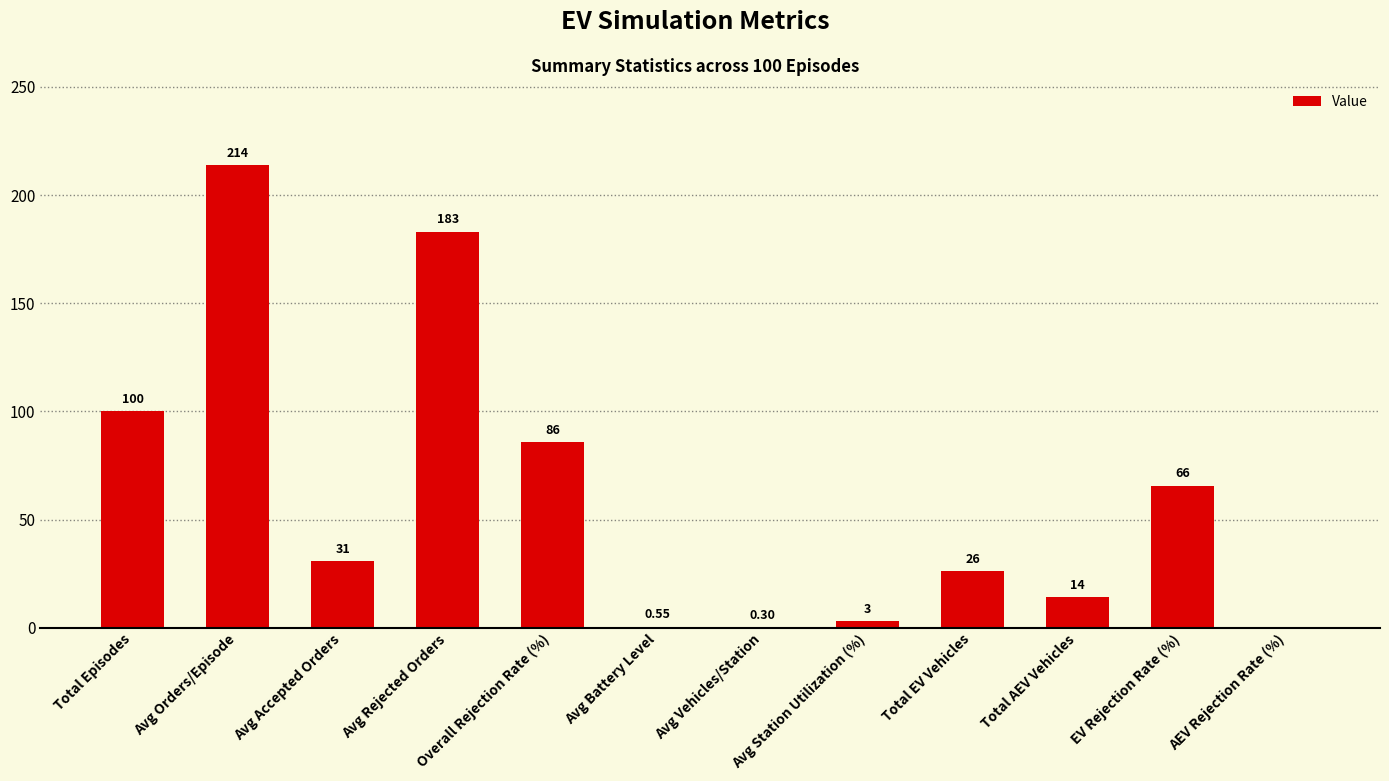

What is the sum of the values at Avg Station Utilization (%) and Total EV Vehicles?

29.0